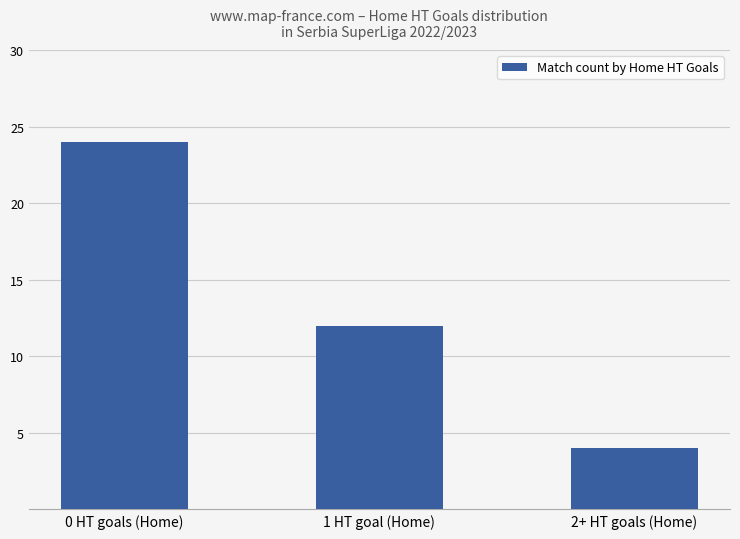

List the labels in order of value, largest first.

0 HT goals (Home), 1 HT goal (Home), 2+ HT goals (Home)